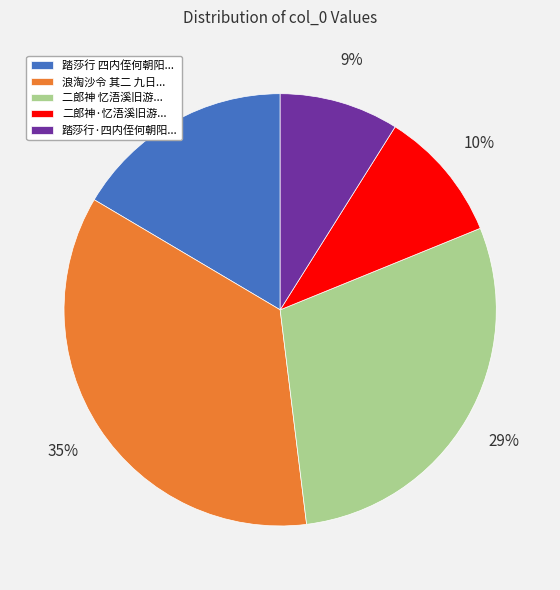

Approximately how many times larger is the value at 踏莎行 四内侄何朝阳... compared to 二郎神 忆浯溪旧游...?

0.6